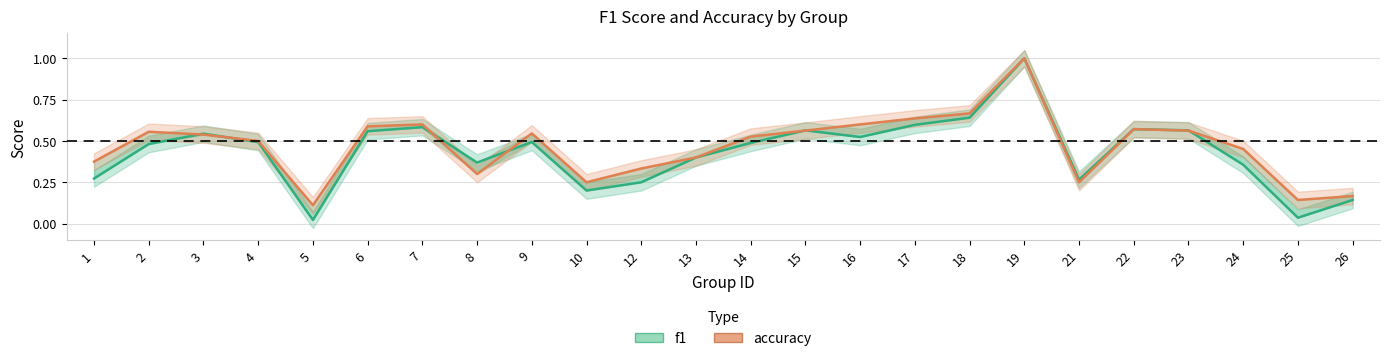

True or false: f1 has more than 0 interior local peaks.

True